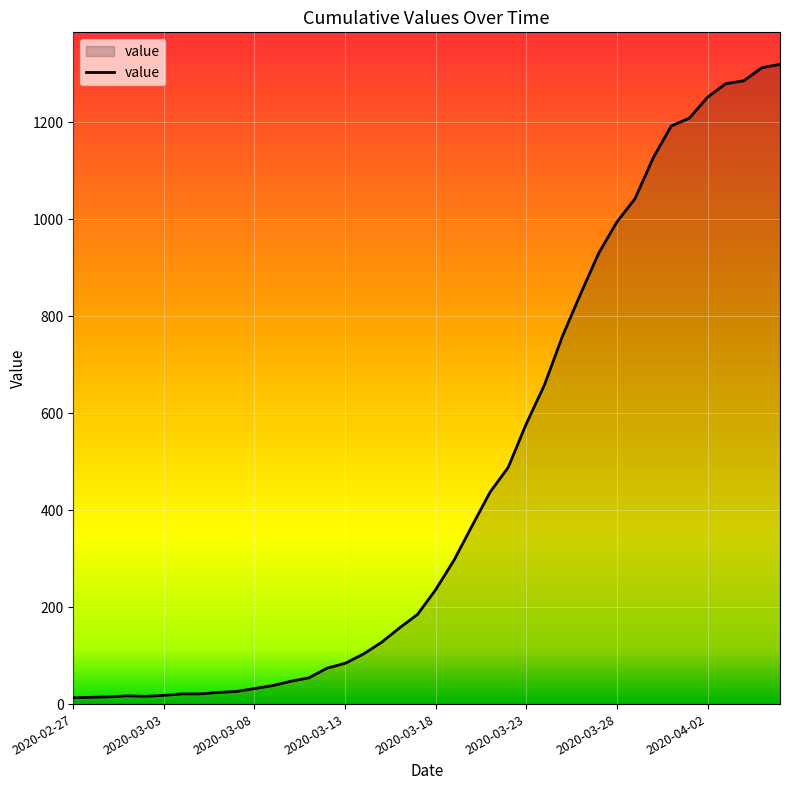

What is the difference between the maximum and minimum values?

1306